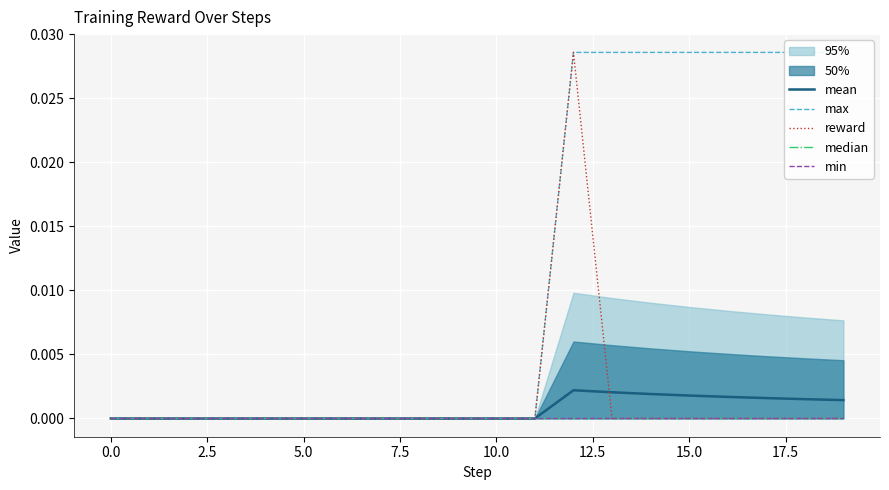

What is the sum of all max values?

0.2